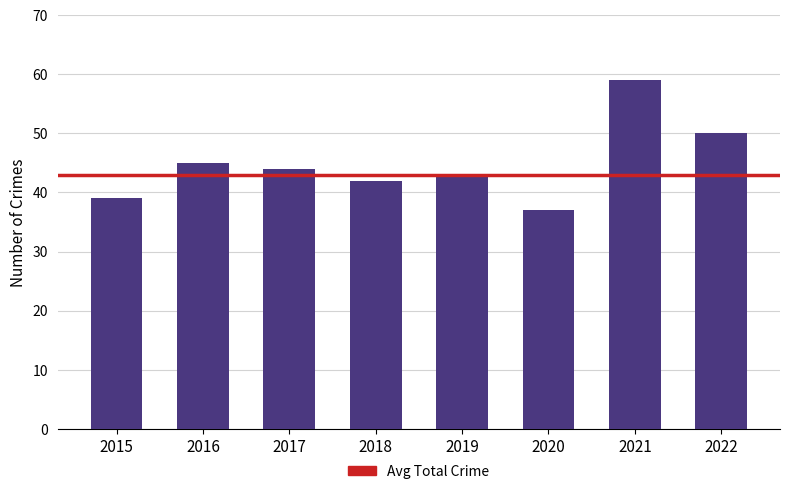

Reading right to left, list all the values displayed in this chart.

50	59	37	43	42	44	45	39